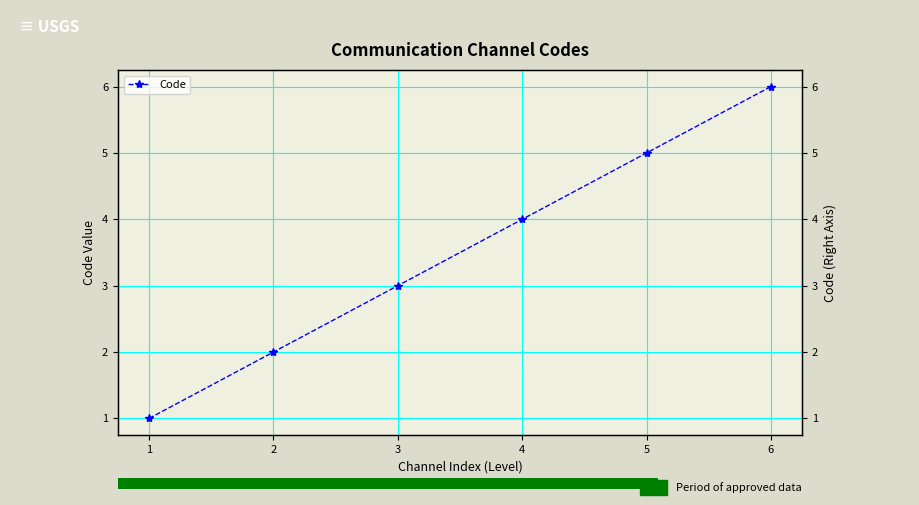

The chart shows a value of 2 at 2. True or false?

True